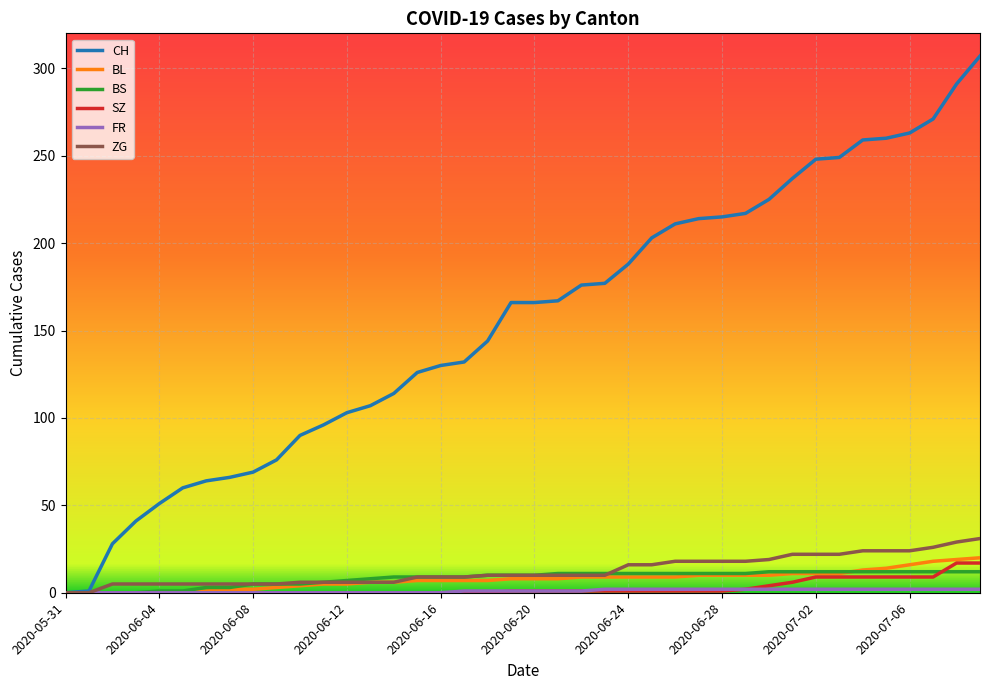

Is this an area chart (filled region under the line)?

No